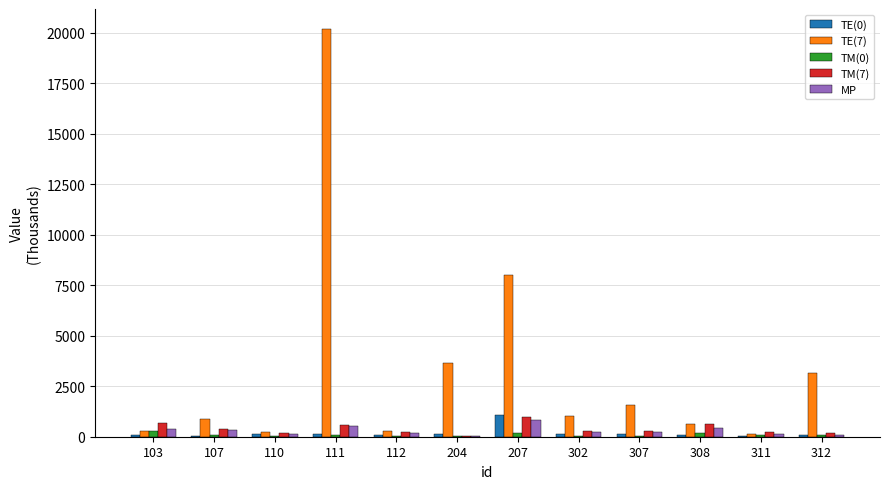

What is the highest value of the TE(7) series?

20159.0